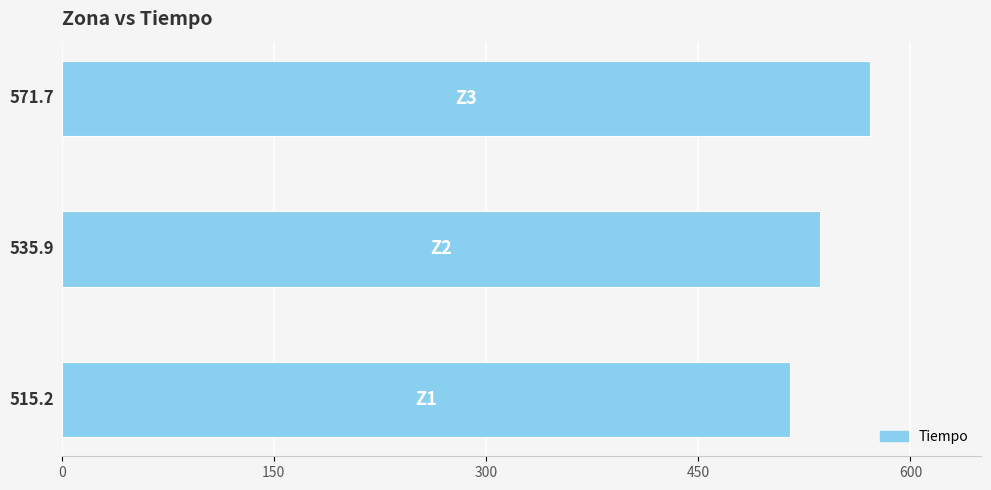

What is the minimum value shown in the chart?

515.2